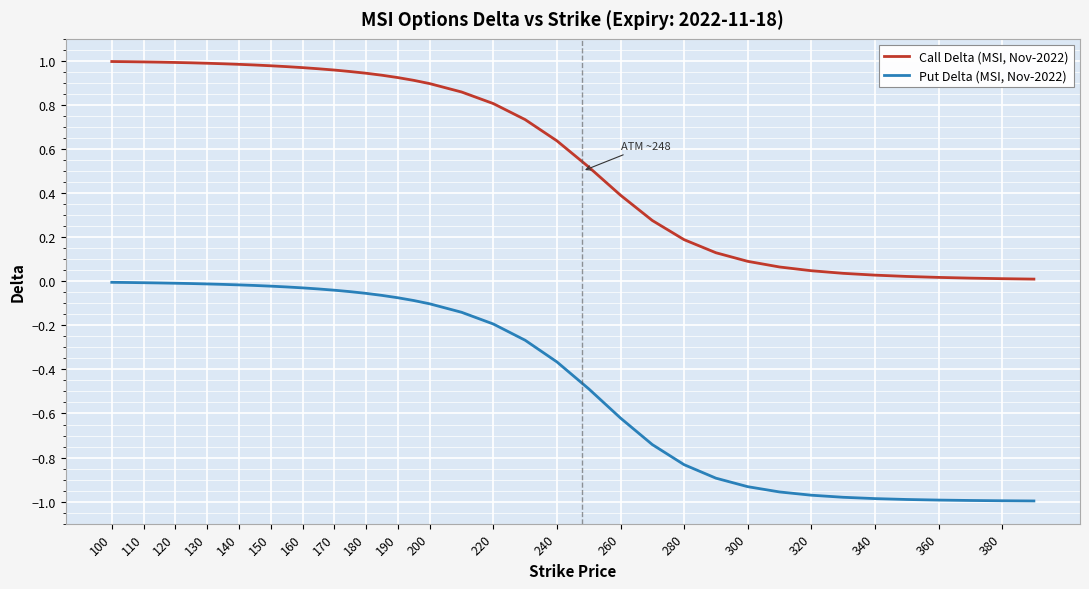

List the series in order of their overall mean, highest first.

Call Delta (MSI, Nov-2022), Put Delta (MSI, Nov-2022)